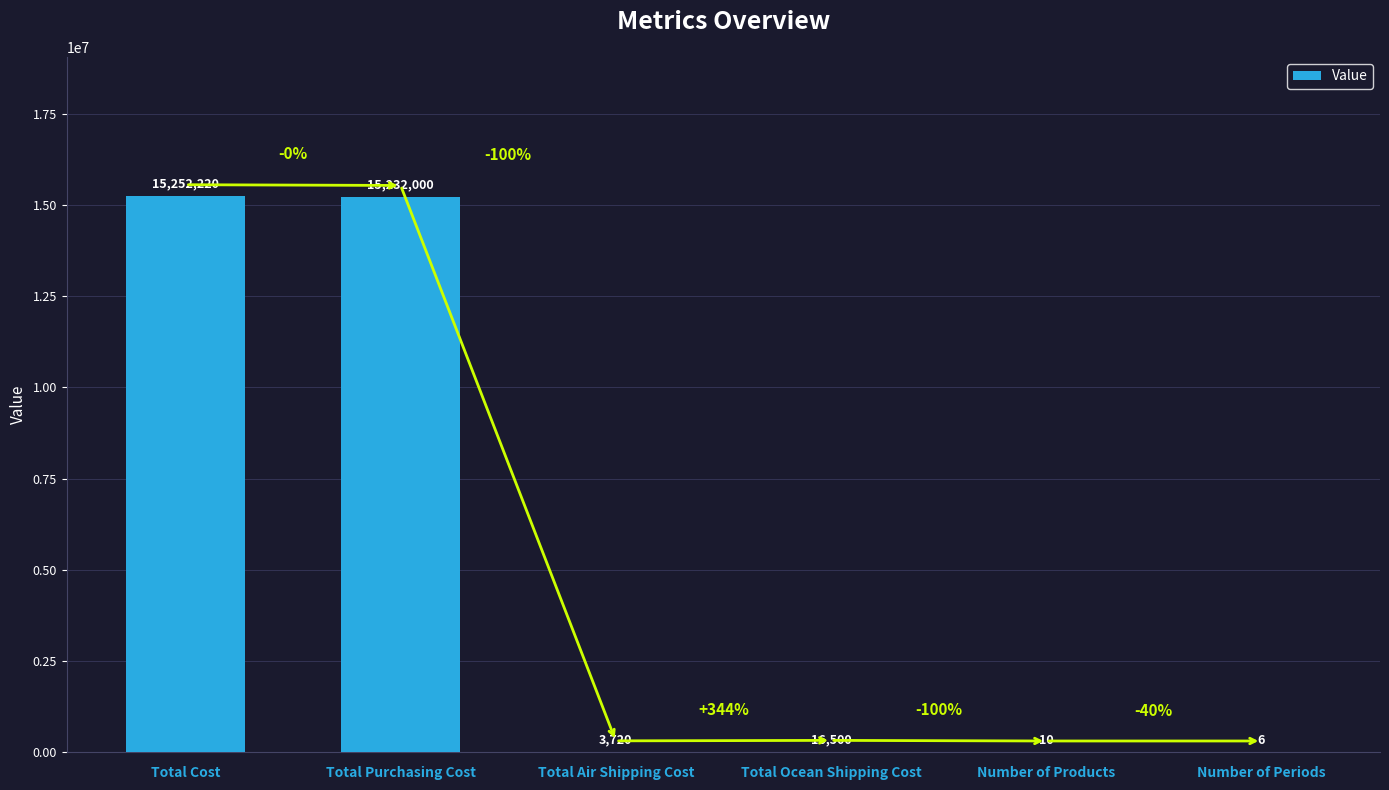

Reading right to left, transcribe all the data shown in this chart.

Number of Periods=6	Number of Products=10	Total Ocean Shipping Cost=16500	Total Air Shipping Cost=3720	Total Purchasing Cost=15232000	Total Cost=15252220